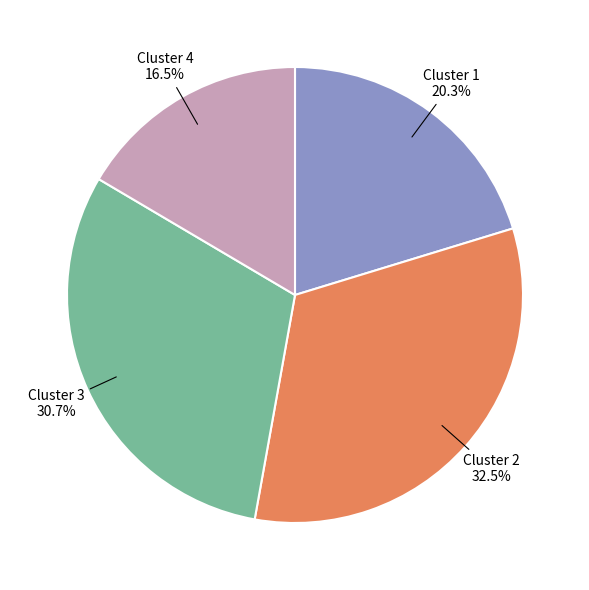

What is the largest slice in the pie chart?

Cluster 2